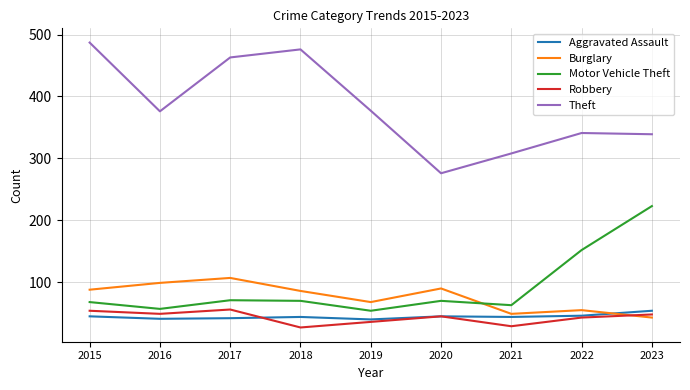

Which series has the widest spread of values?

Theft